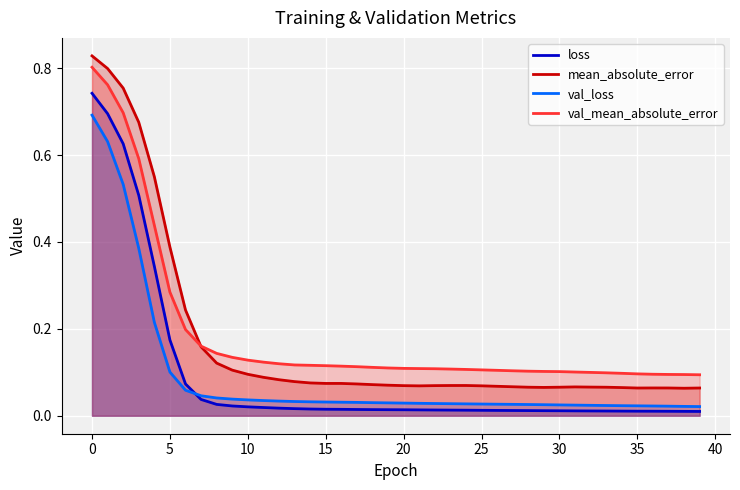

True or false: loss has more than 2 points higher than both neighbors.

False